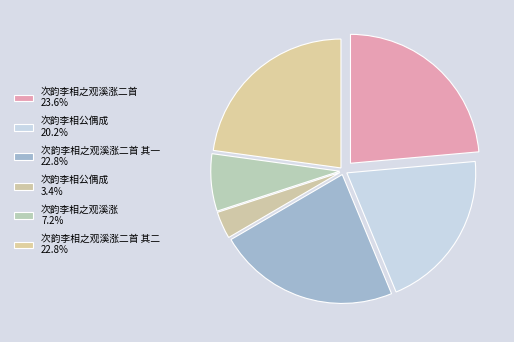

Does any single category account for the majority?

No